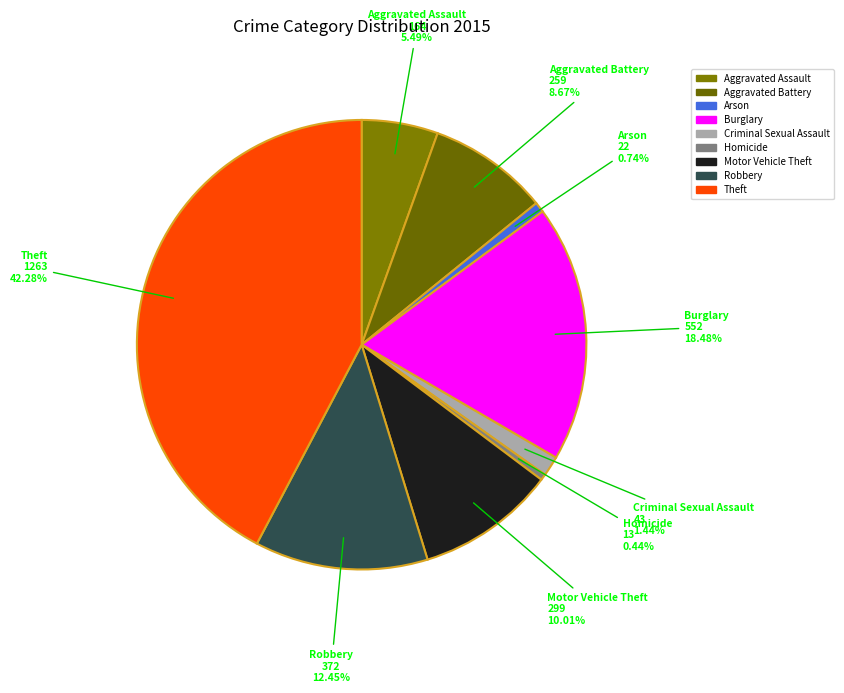

To the nearest percent, what is the difference between the Homicide and Criminal Sexual Assault slice percentages?

1%